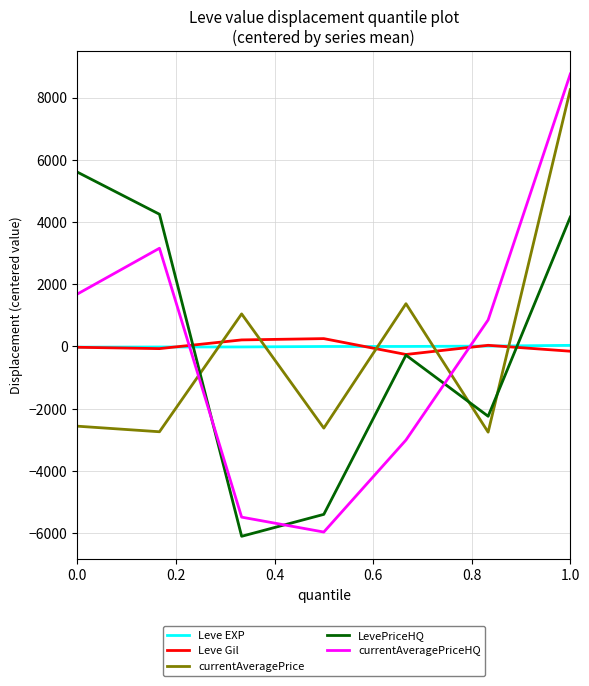

Which series ends up on top after the final intersection of currentAveragePrice and Leve EXP?

currentAveragePrice